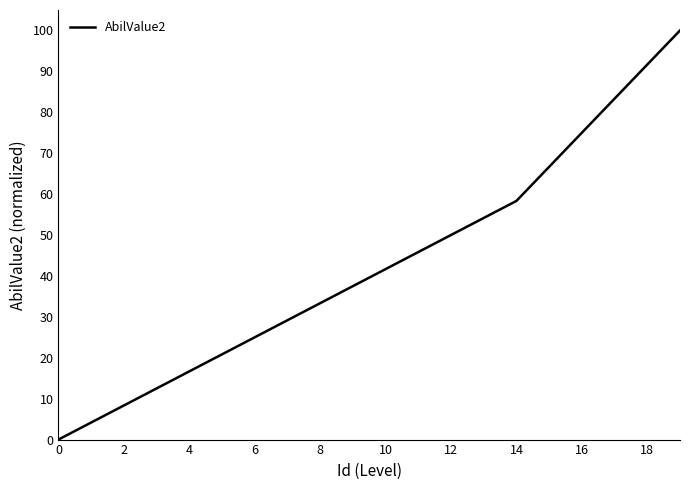

What is the greatest value displayed?

100.0